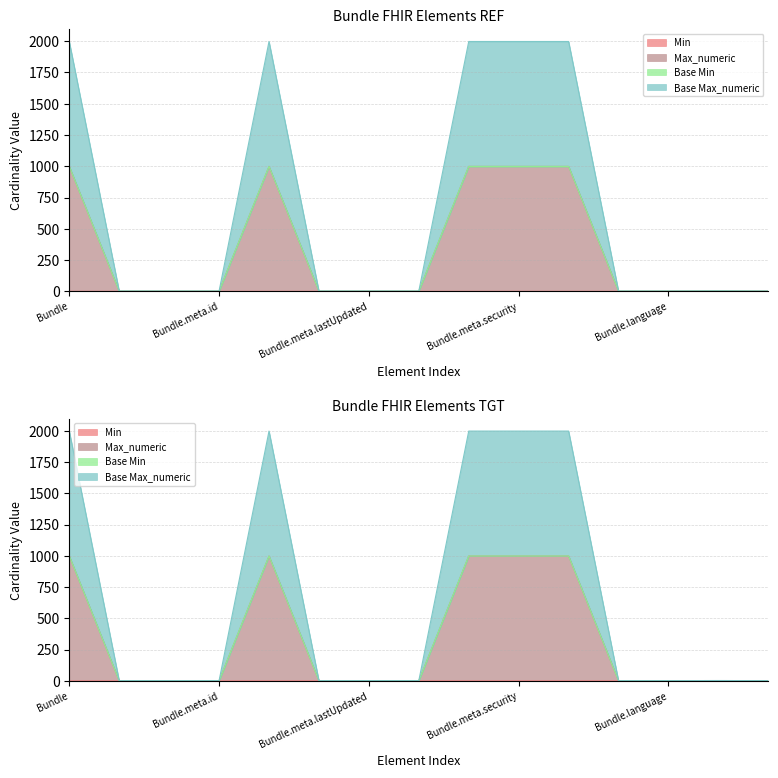

True or false: Base Max_numeric and Max_numeric cross at least once.

False